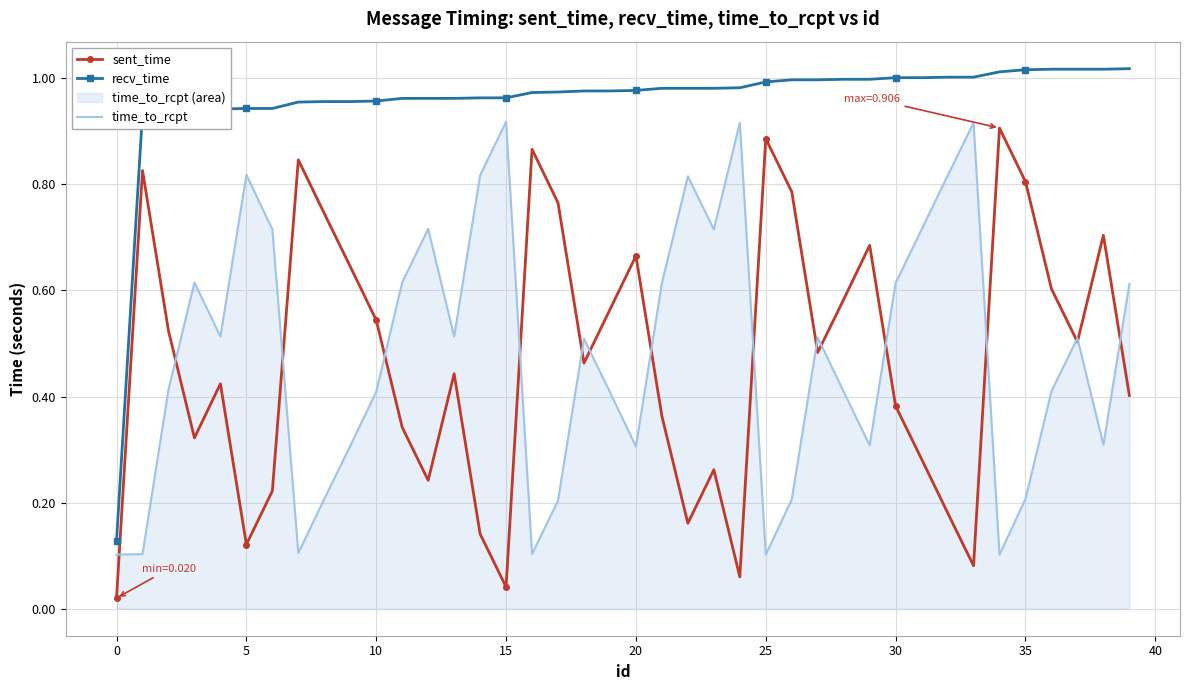

Is this an area chart (filled region under the line)?

No